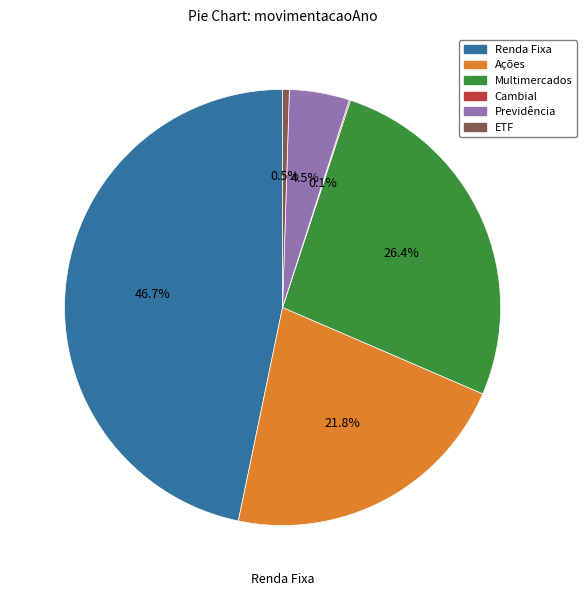

Does any single category account for the majority?

No